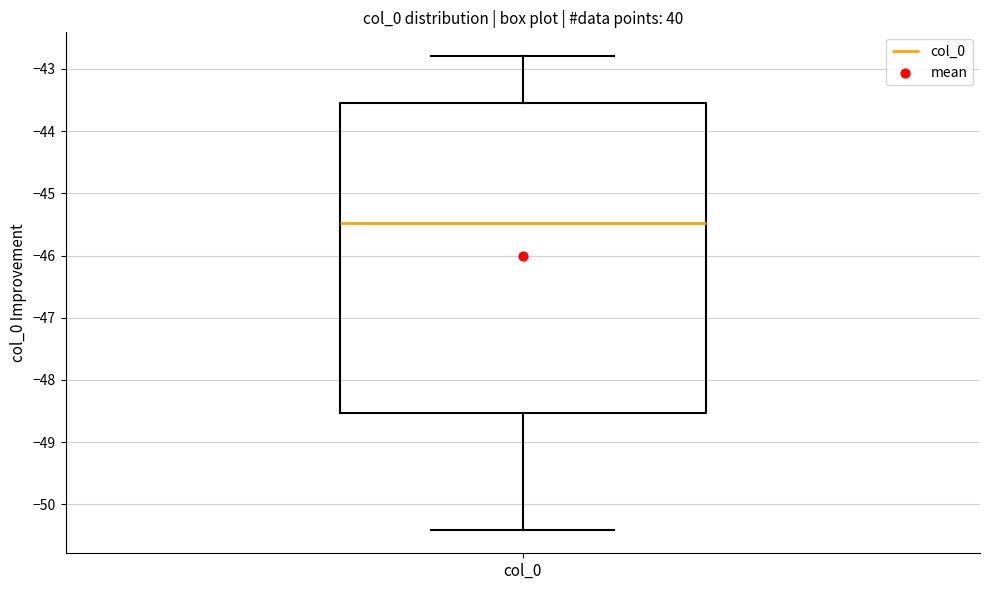

Transcribe this box plot: give where the median line is, the range the box spans, and where the two whiskers end, as read against the y-axis. The values are not printed on the chart, so give them approximately, as read against the axis.

median -45.5, box -48.5 to -43.5, whiskers -50.4 to -42.8